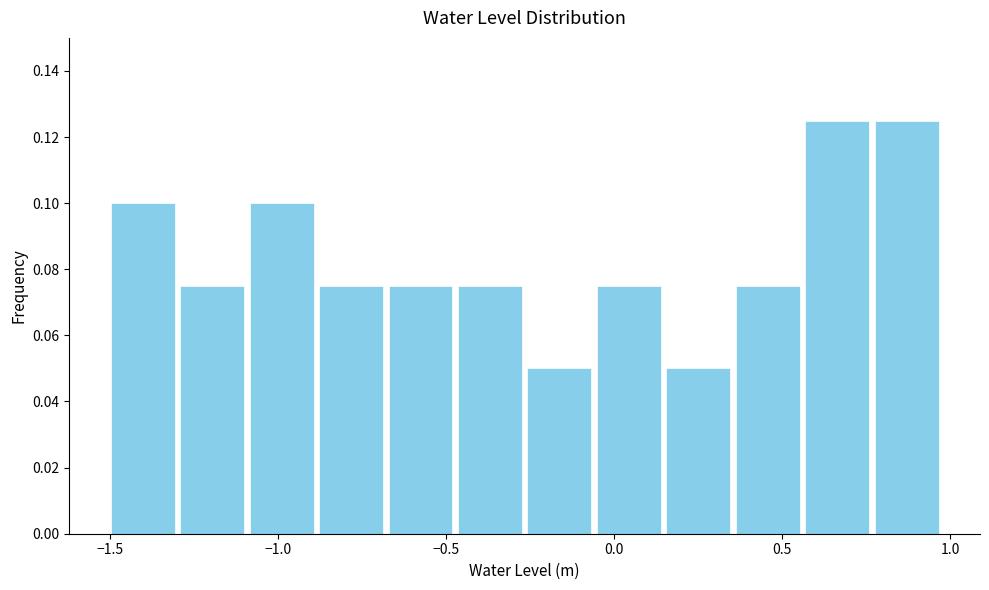

Reading left to right, list every bar in this chart as the range it spans on the x-axis followed by its height. Neither the bar edges nor the heights are printed on the chart, so give them approximately, as read against the axes.

-1.50 to -1.30: 0.100
-1.30 to -1.10: 0.076
-1.10 to -0.90: 0.100
-0.90 to -0.70: 0.076
-0.70 to -0.45: 0.076
-0.45 to -0.25: 0.076
-0.25 to -0.05: 0.050
-0.05 to 0.15: 0.076
0.15 to 0.35: 0.050
0.35 to 0.55: 0.076
0.55 to 0.75: 0.126
0.75 to 0.95: 0.126